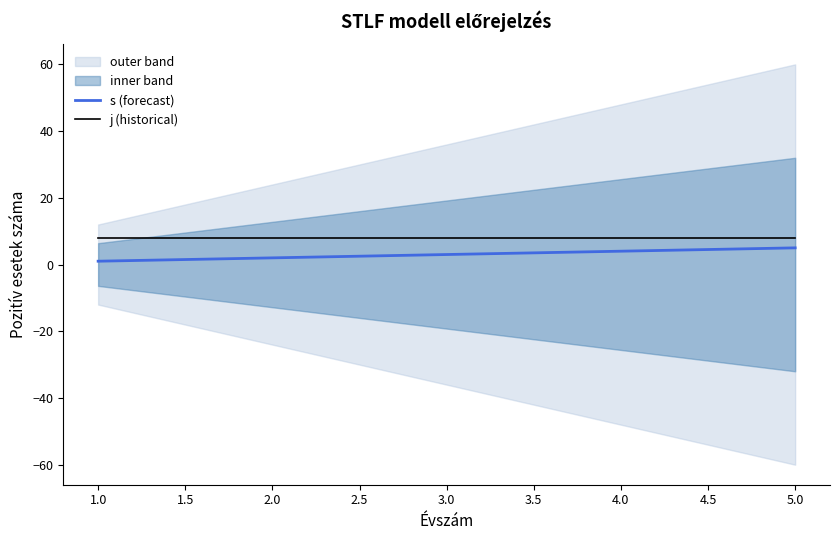

The j (historical) series shows 8 at 3.0. True or false?

True